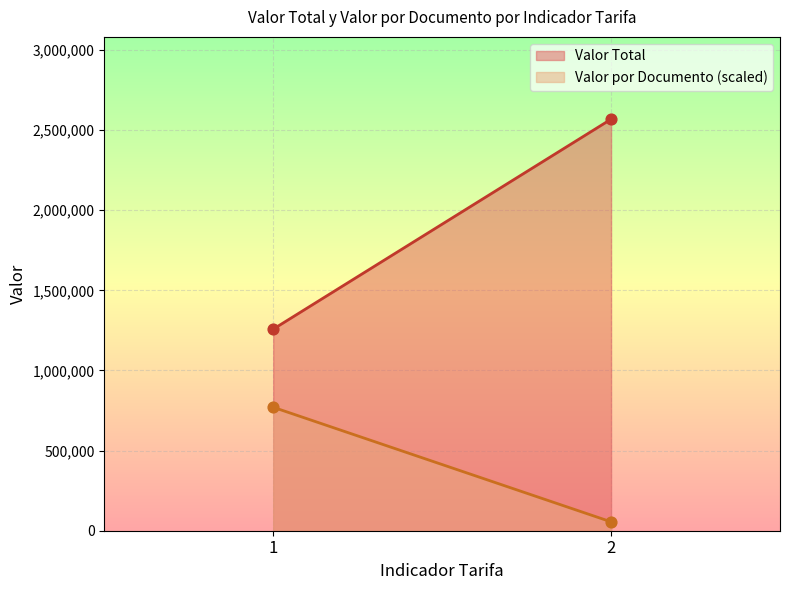

At how many categories does at least one series exceed 466349?

200